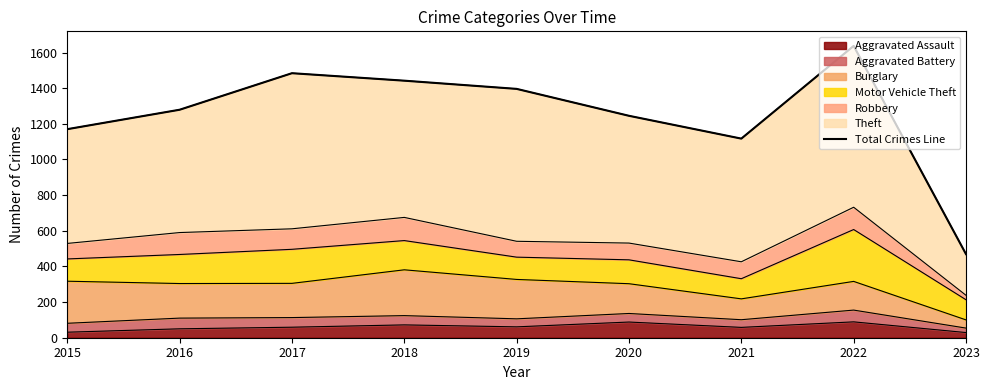

The value at 2019 is 1396. True or false?

True